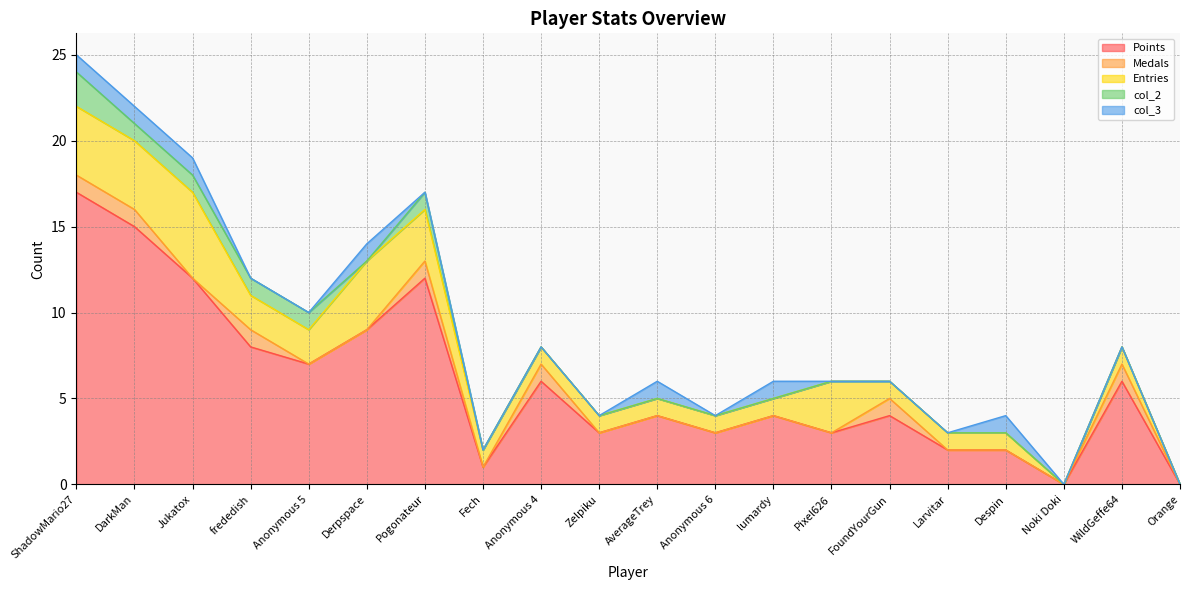

True or false: Points has a value of 6 at Anonymous 4.

True